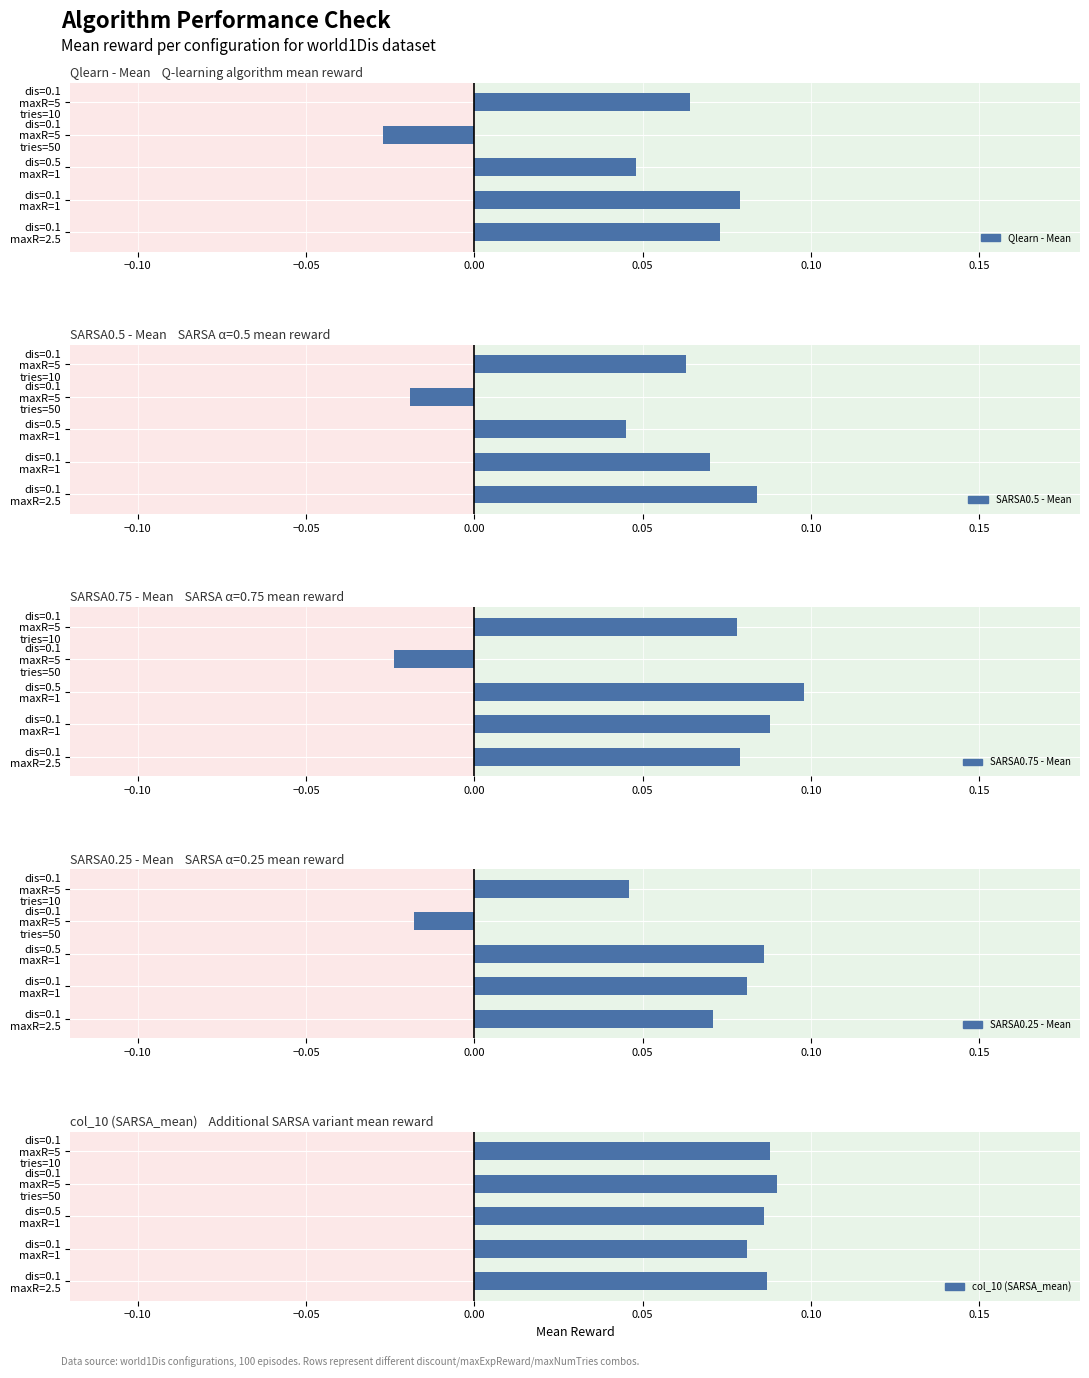

Rank the series by their maximum value, from lowest to highest.

Qlearn - Mean, SARSA0.5 - Mean, SARSA0.25 - Mean, col_10 (SARSA_mean), SARSA0.75 - Mean